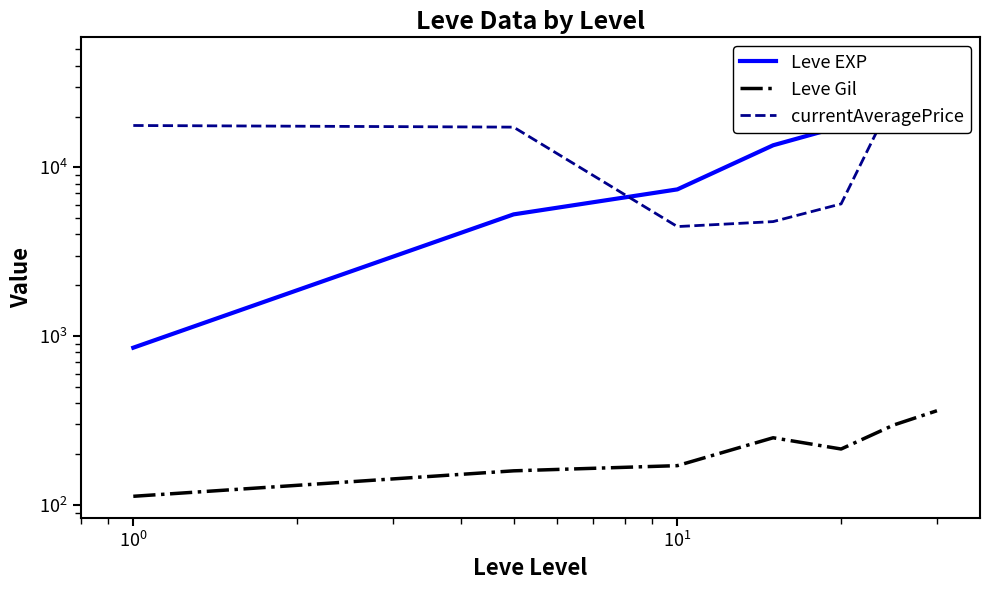

True or false: Leve Gil and Leve EXP intersect in this chart.

False